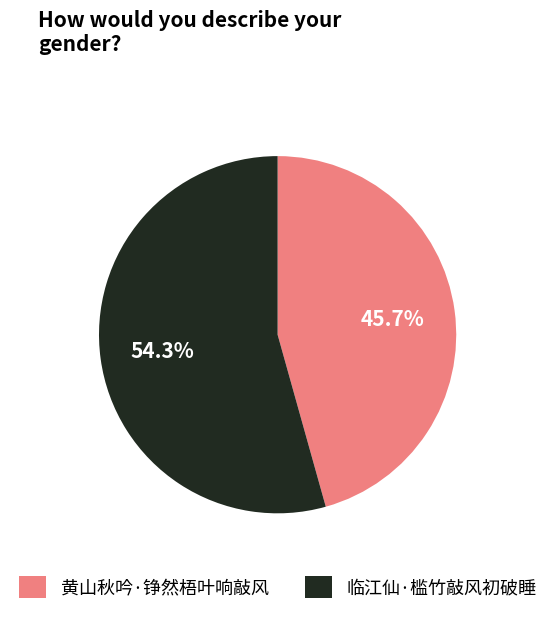

Which slice is the smallest?

黄山秋吟·铮然梧叶响敲风